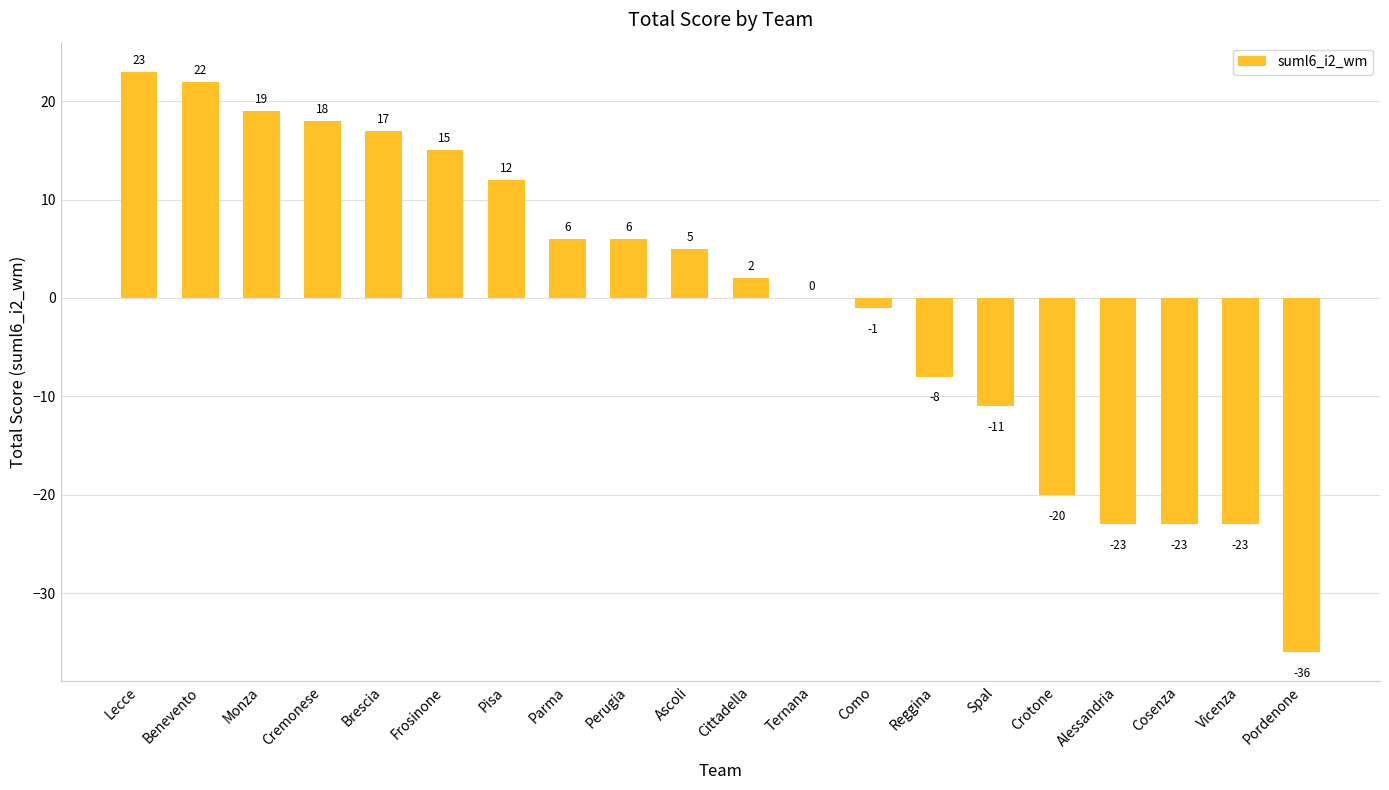

Which has a higher value, Cosenza or Benevento?

Benevento